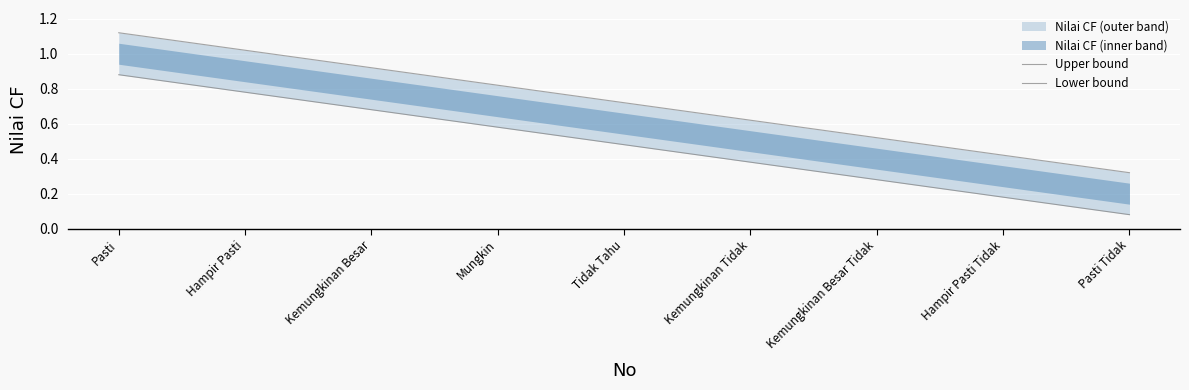

What is the average value of the Upper bound series?

0.7